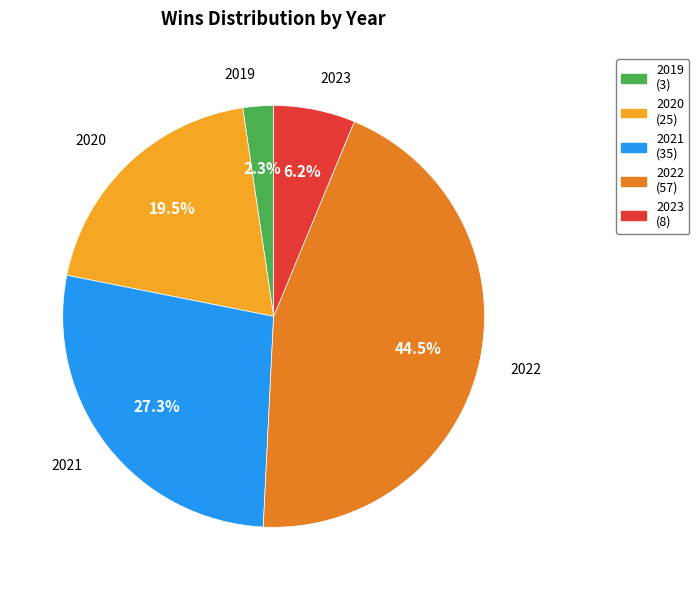

Is there any slice that represents more than half of the pie?

No